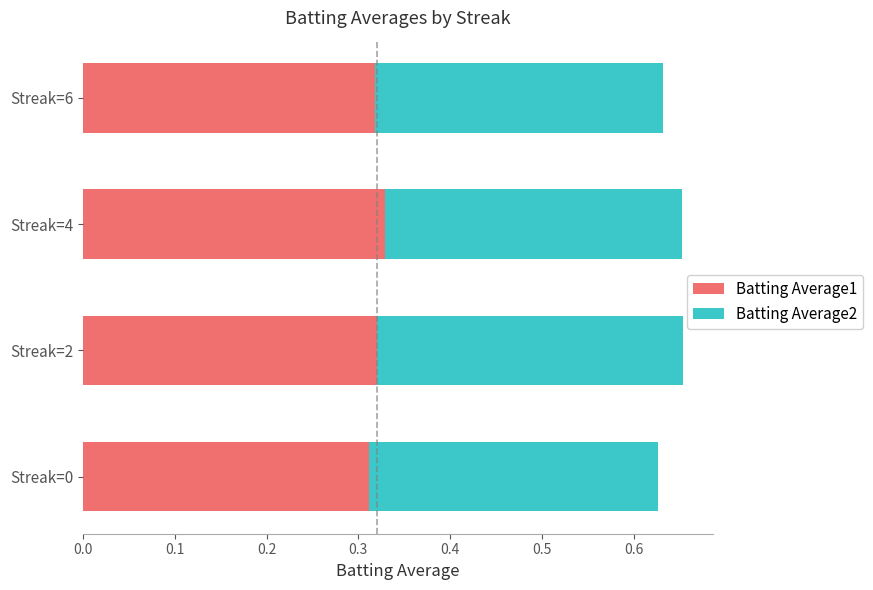

The value of Batting Average1 at Streak=6 is 0.2. True or false?

False